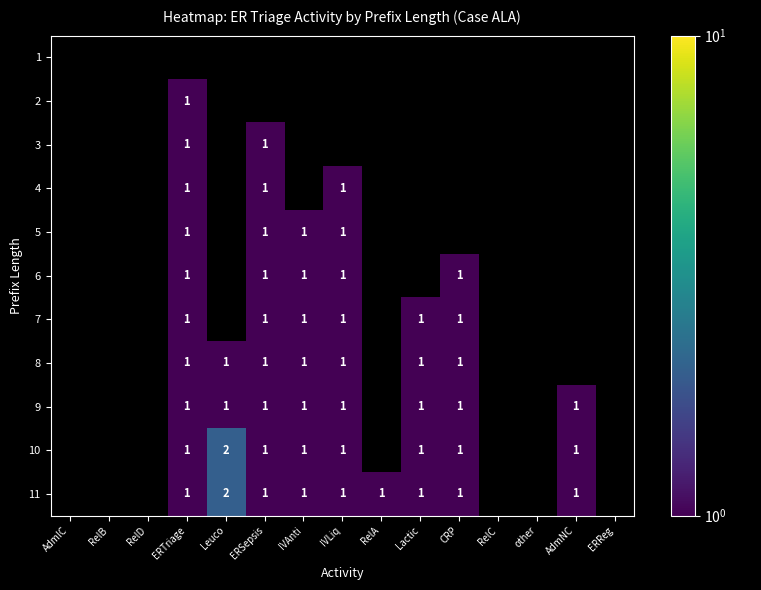

Which label corresponds to the largest value in the chart?

Leuco